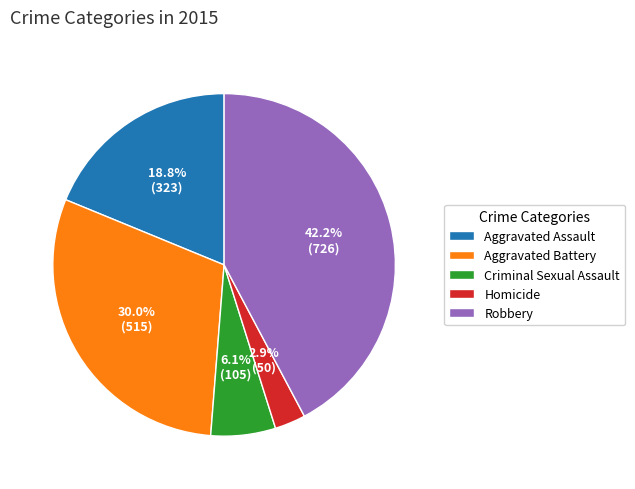

Approximately how many times larger is the value at Aggravated Battery compared to Robbery?

0.7